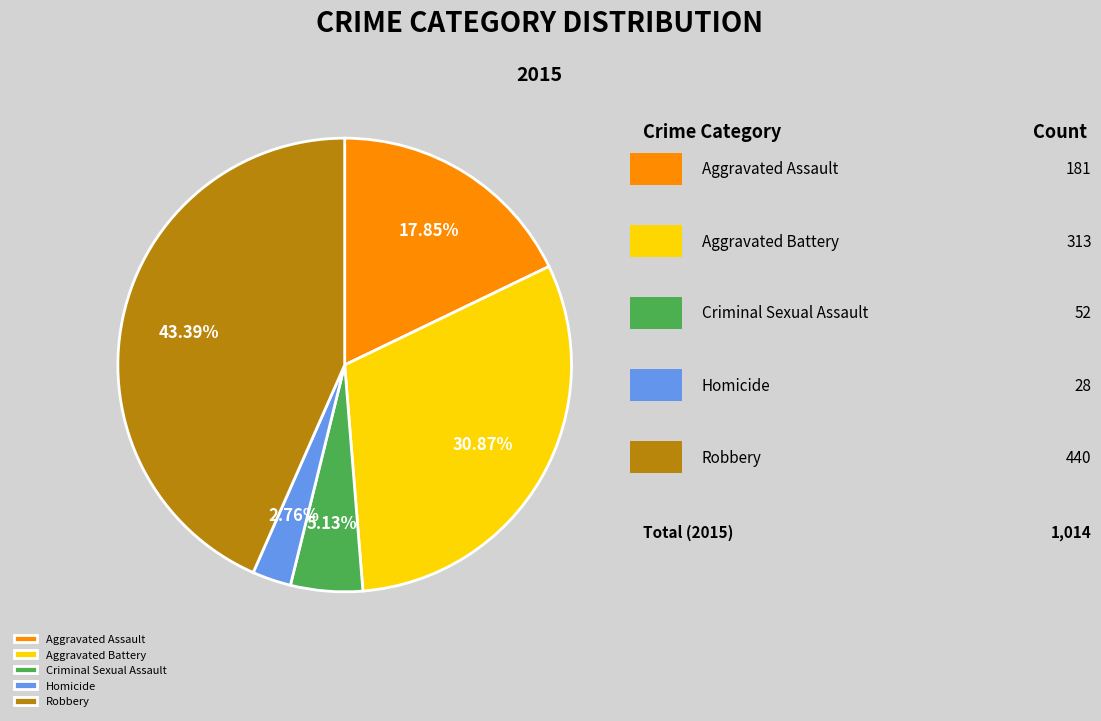

Count the number of slices in the pie.

5